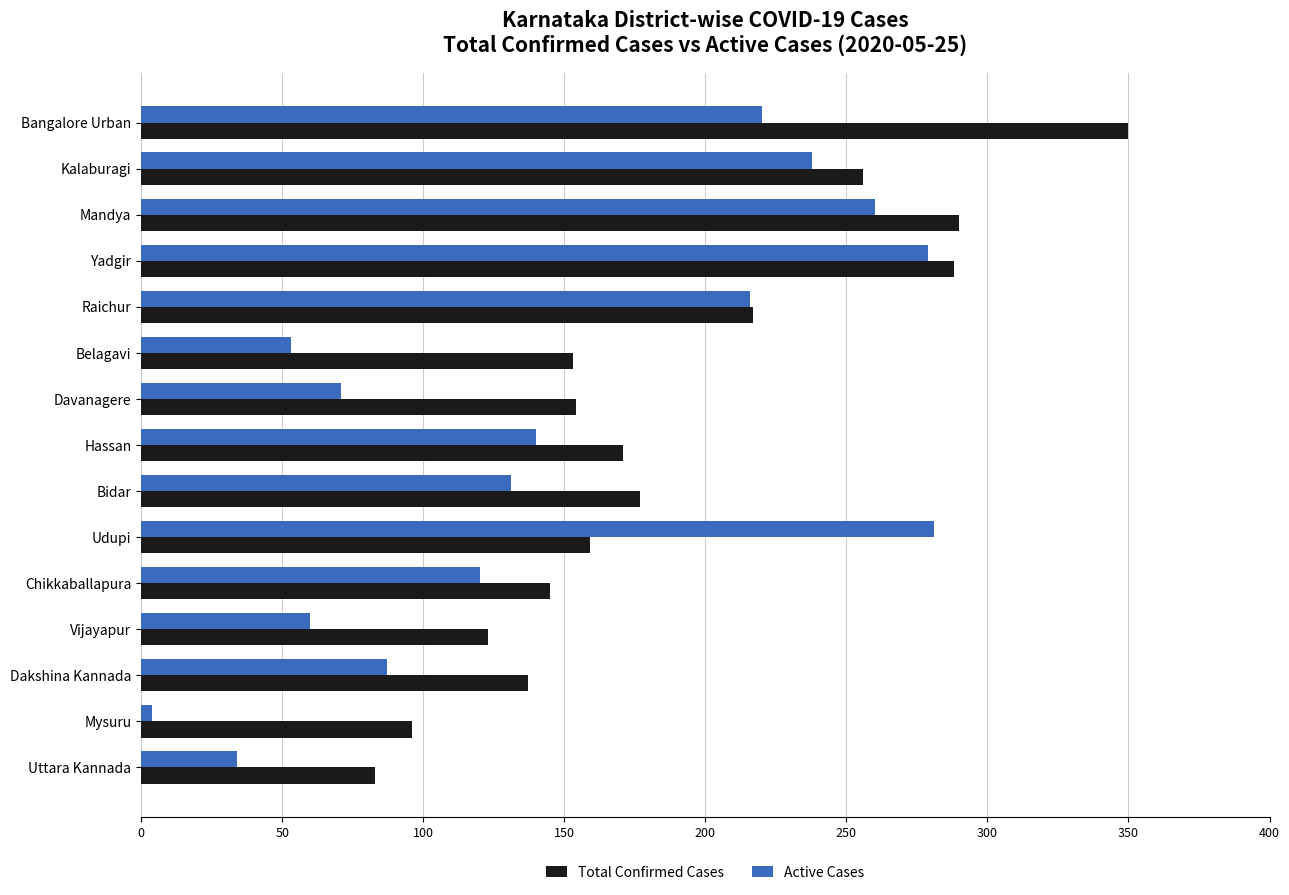

At Bangalore Urban, list the series in order from largest to smallest.

Total Confirmed Cases, Active Cases